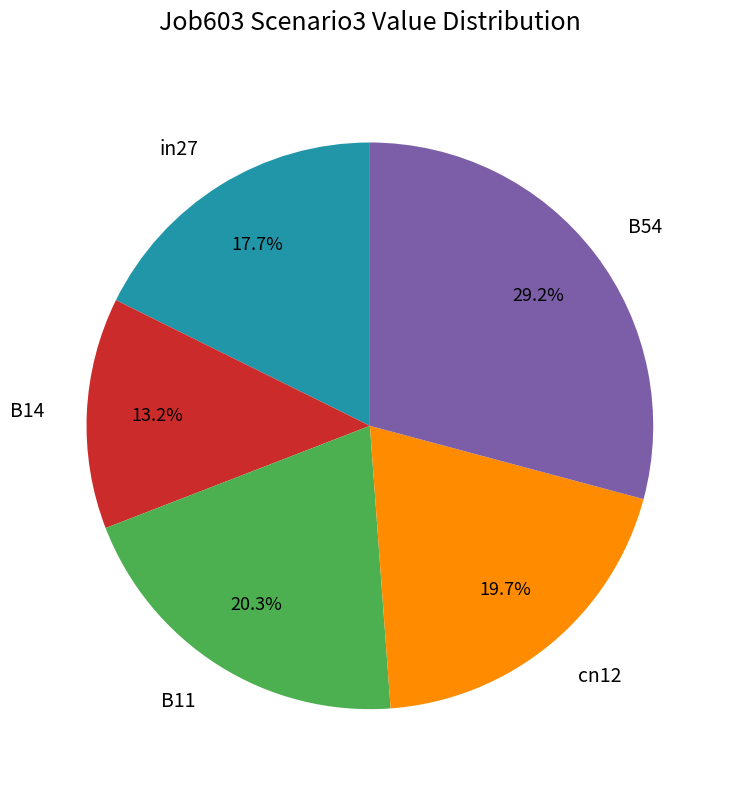

How many slices are in this pie chart?

5